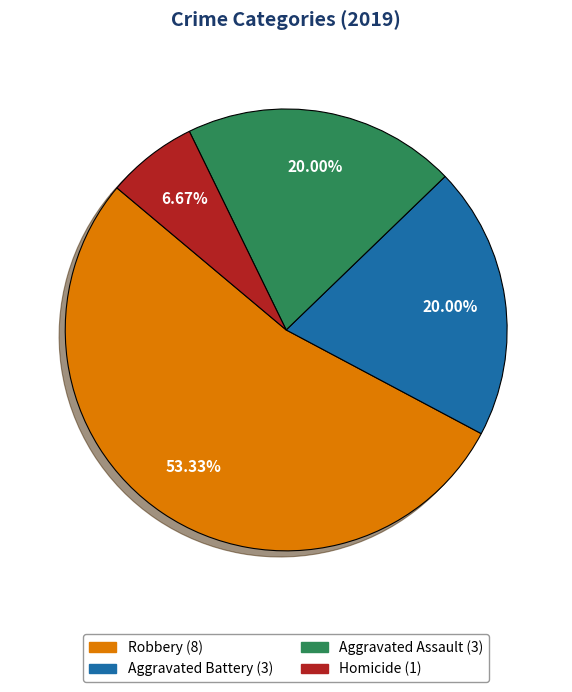

Is there a majority slice in this chart?

Yes